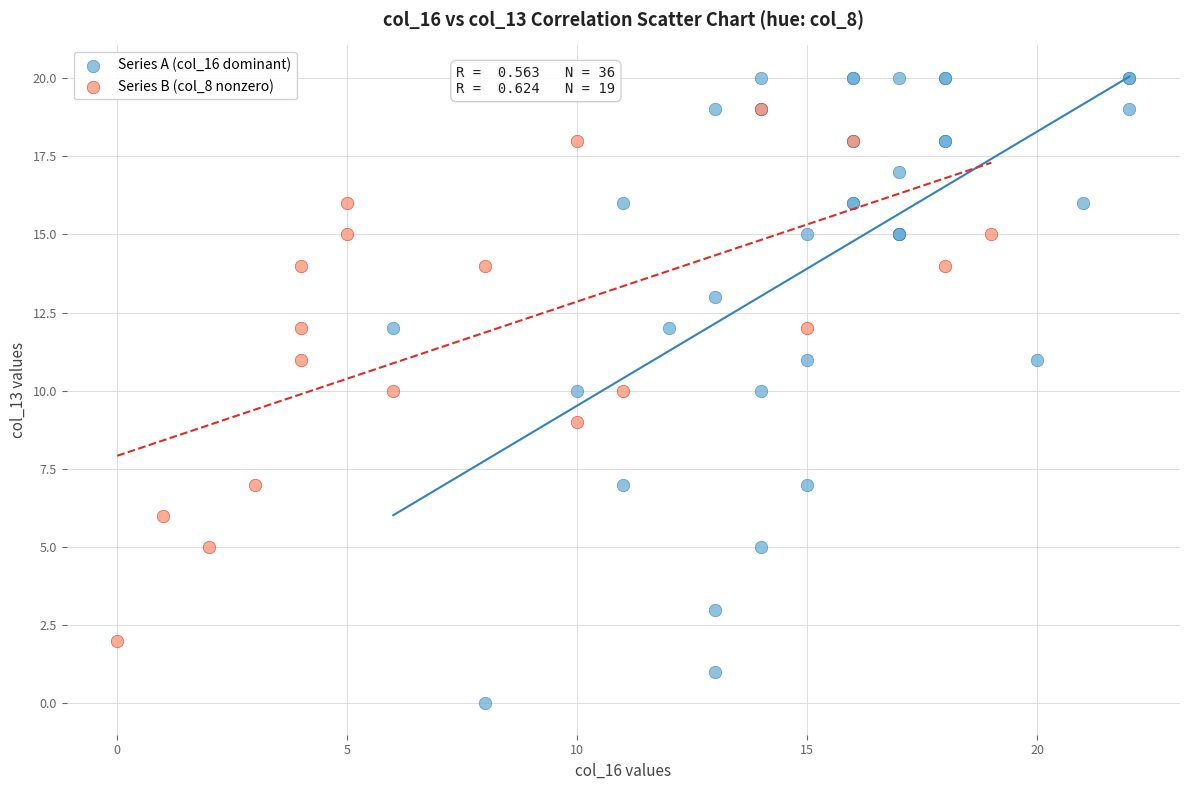

Which series reaches the maximum Y coordinate?

Series A (col_16 dominant)